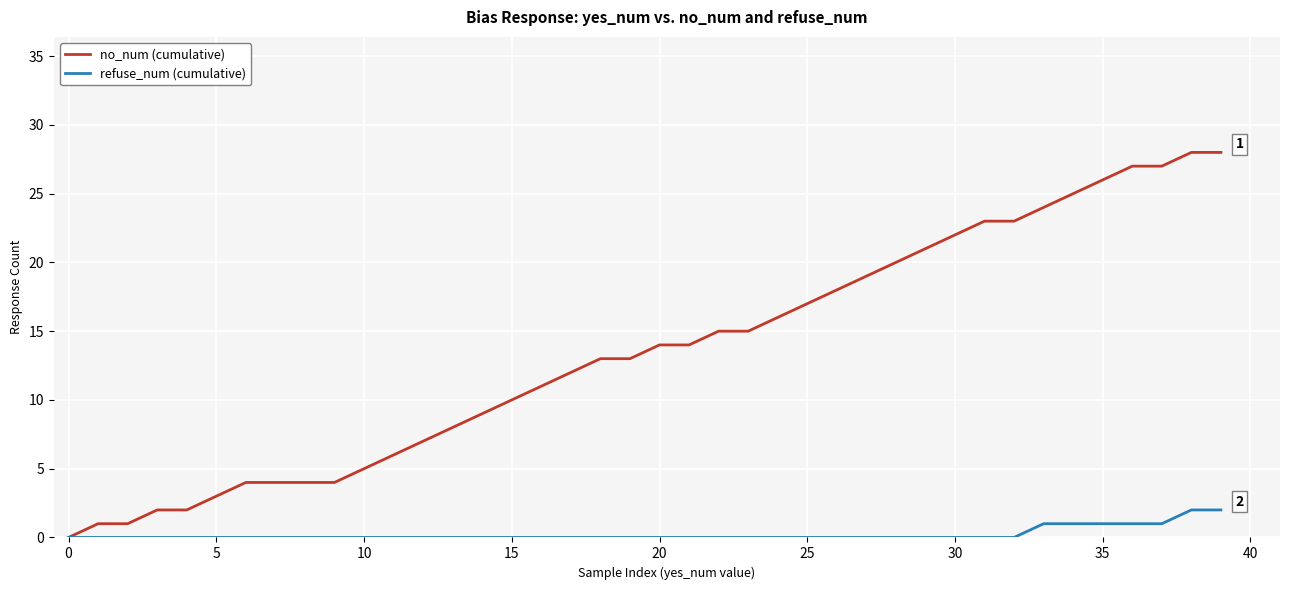

What is the maximum value shown in the chart?

28